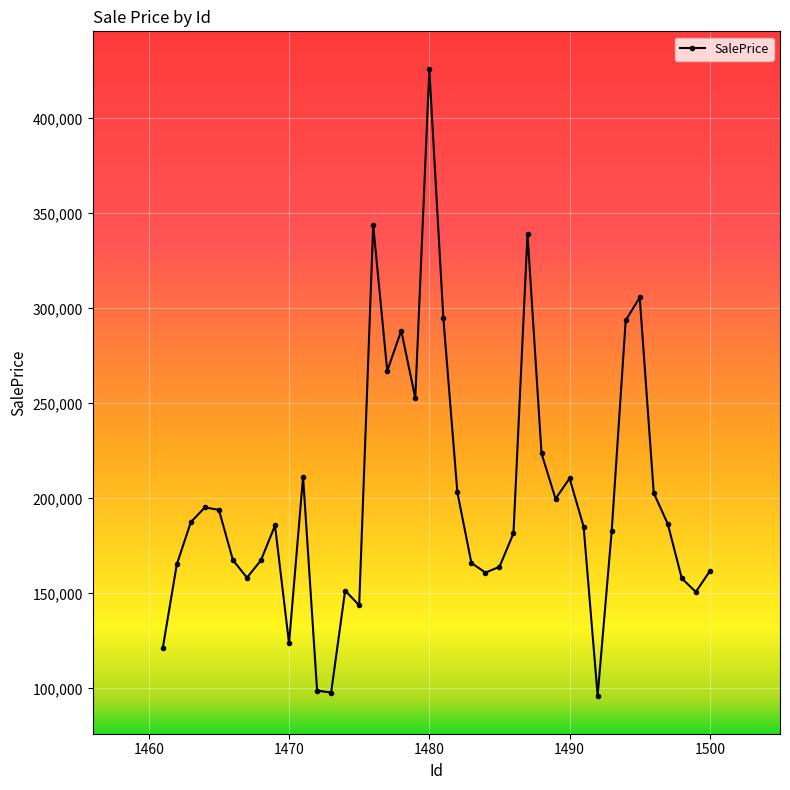

What is the value of the 6th point from the left?

167576.2